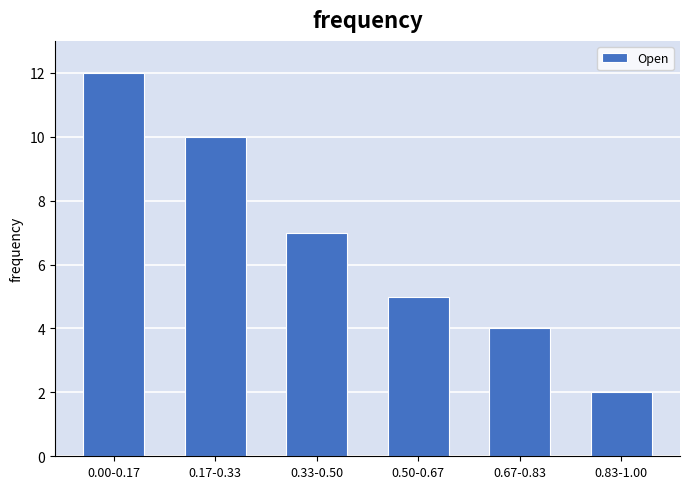

Reading right to left, list all the values displayed in this chart.

0.83-1.00=2	0.67-0.83=4	0.50-0.67=5	0.33-0.50=7	0.17-0.33=10	0.00-0.17=12